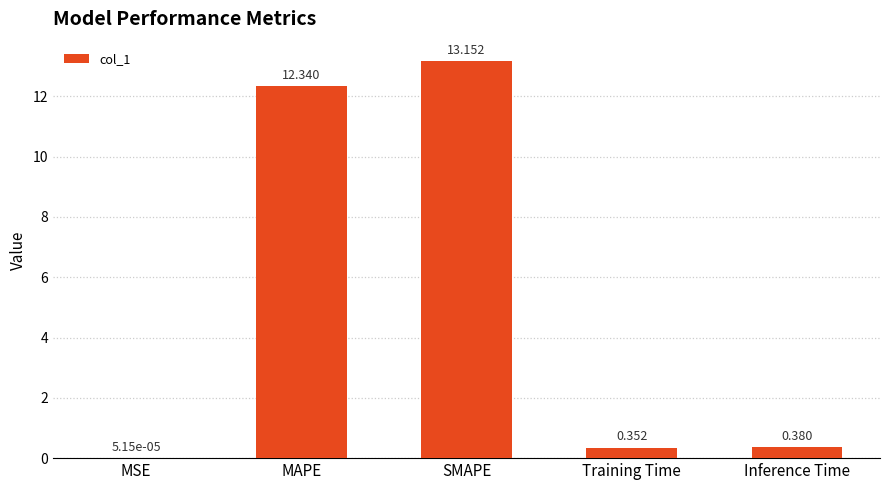

Which has a higher value, MAPE or Inference Time?

MAPE